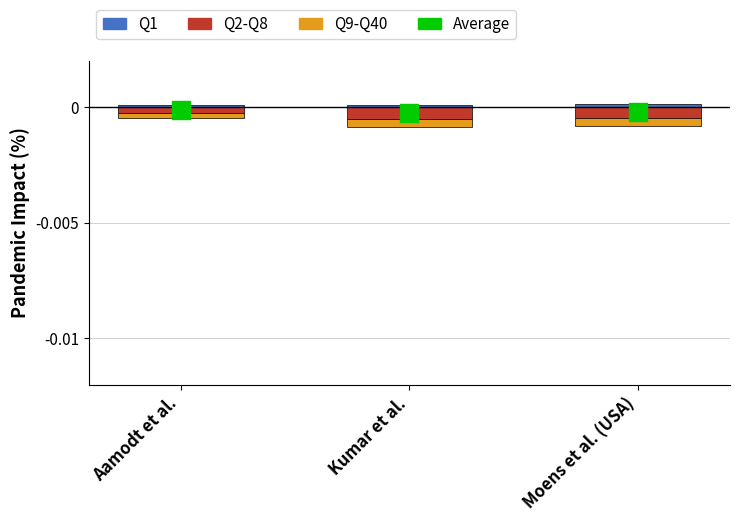

Which series has the largest total across all categories?

Q1